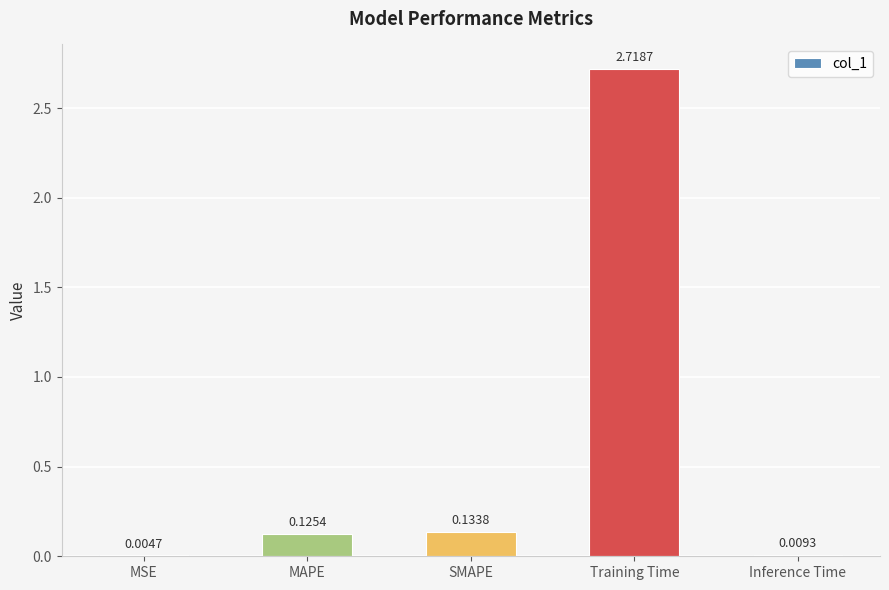

What is the sum of all values?

3.0